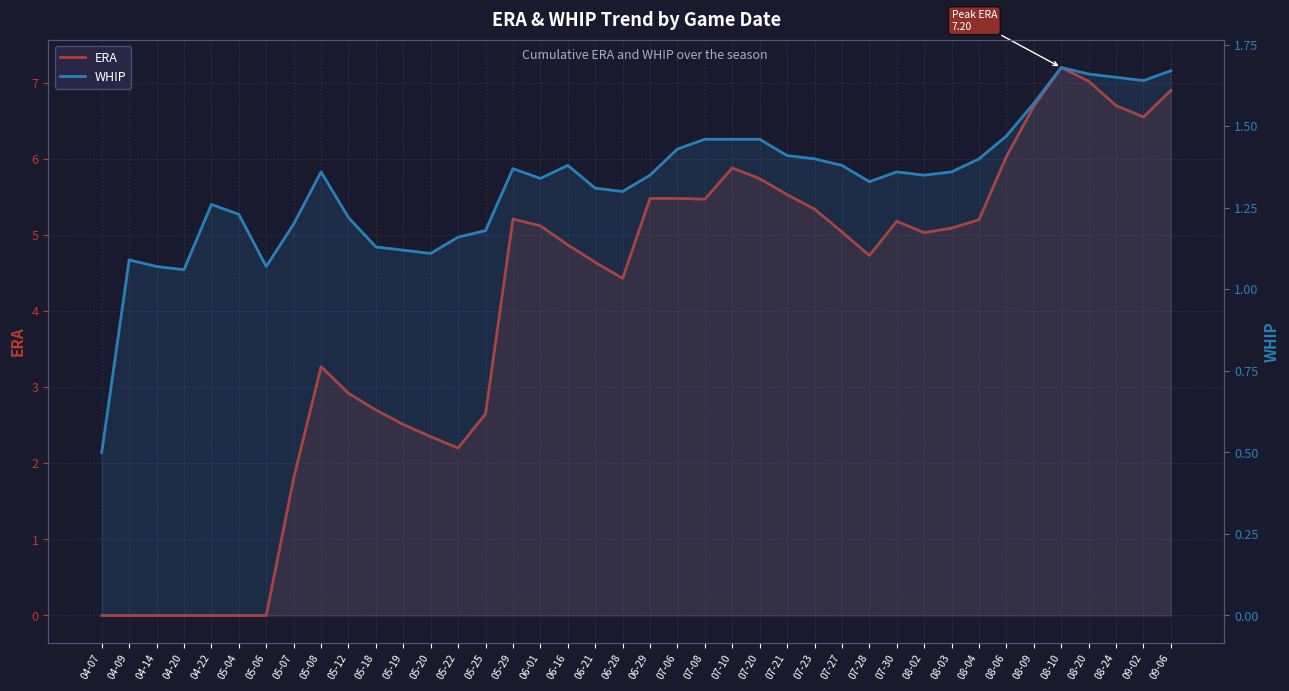

The WHIP series shows 1.3 at 04-22. True or false?

True